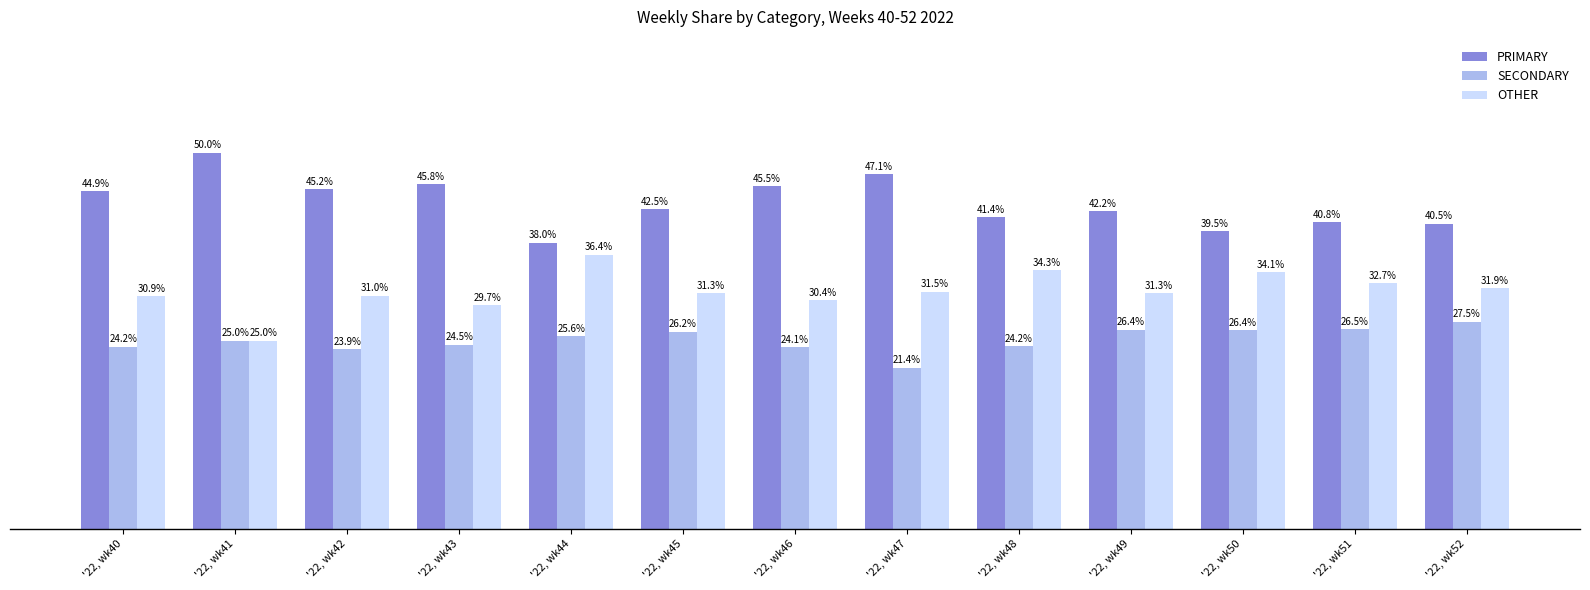

Which label corresponds to the largest value in the chart?

'22, wk41